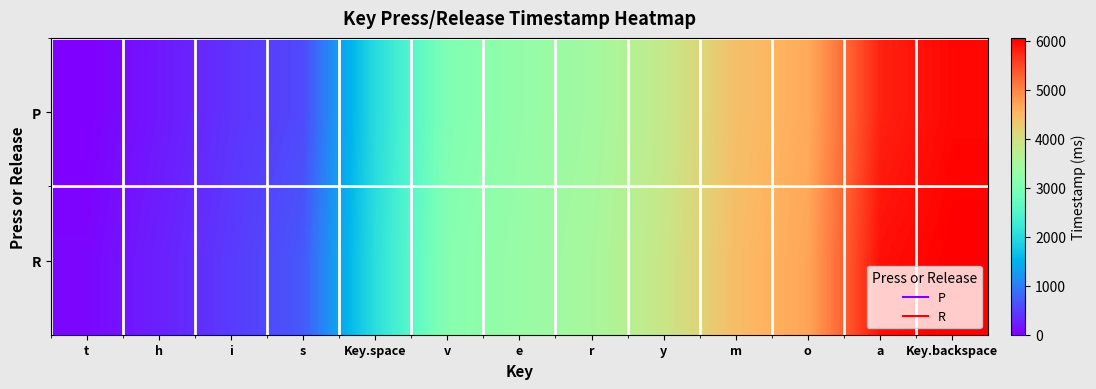

Rank the series by their average value, from lowest to highest.

P, R